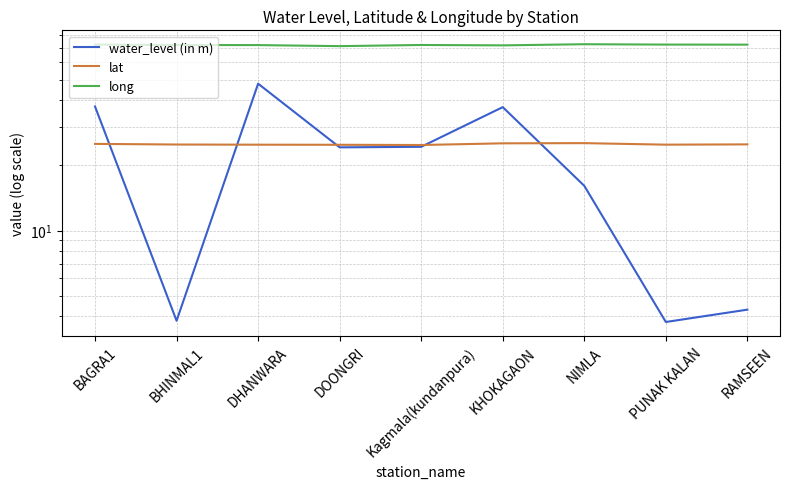

What is the difference between the long values at DOONGRI and NIMLA?

1.5